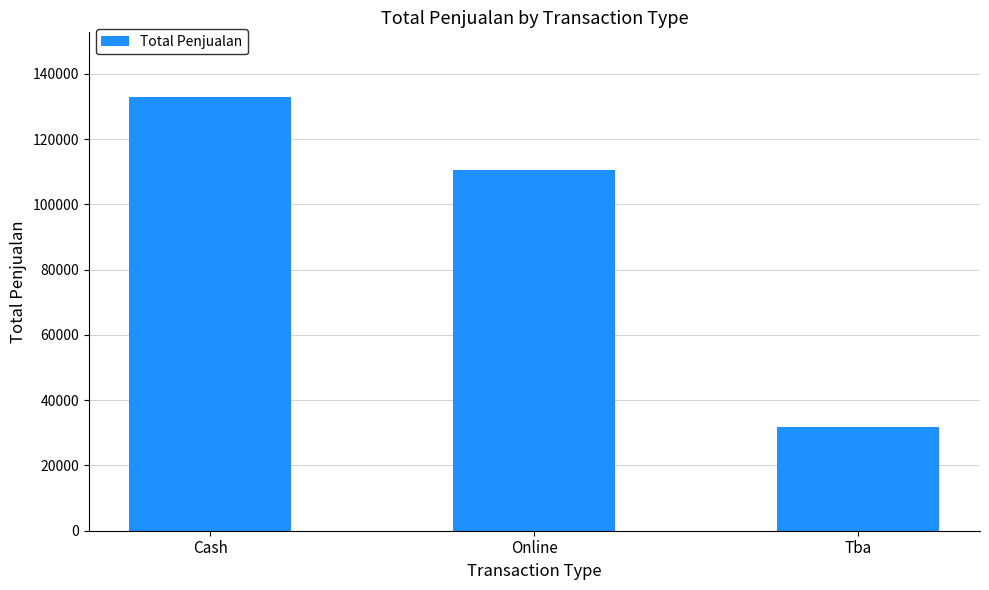

Count the number of data series in this chart.

1